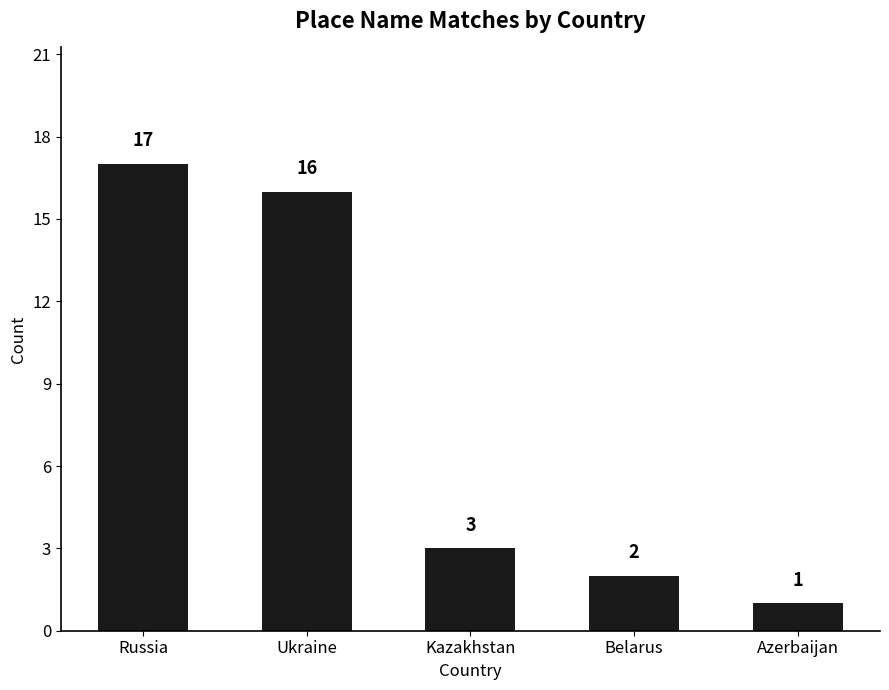

What is the change in value from Ukraine to Belarus?

-14